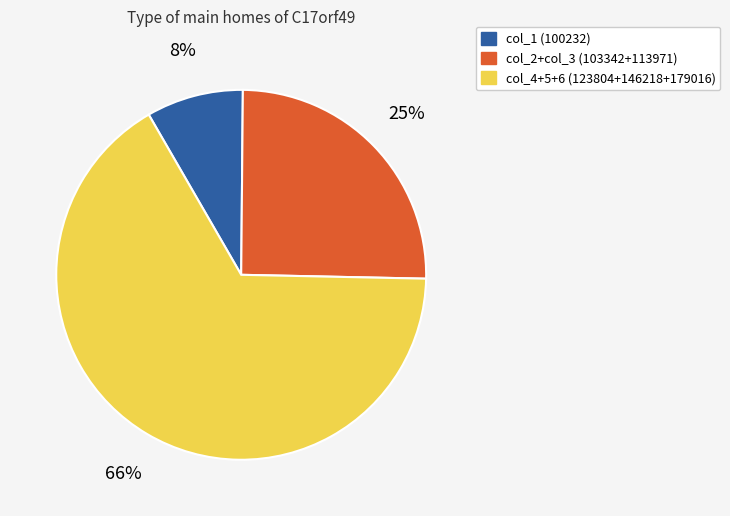

How many segments does this pie chart have?

3